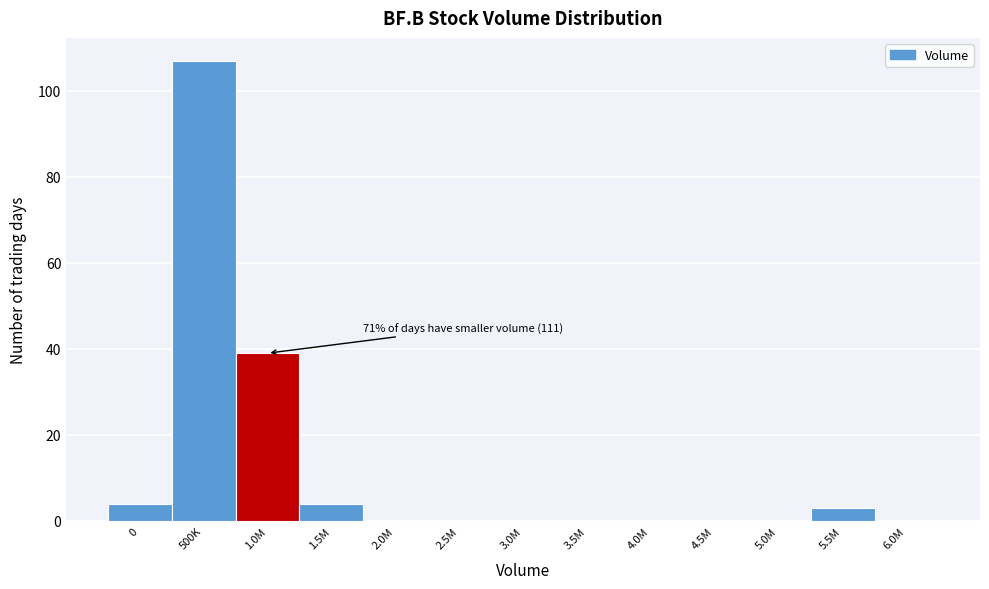

Reading left to right, list all the values displayed in this chart.

0=4	500K=107	1.0M=39	1.5M=4	2.0M=0	2.5M=0	3.0M=0	3.5M=0	4.0M=0	4.5M=0	5.0M=0	5.5M=3	6.0M=0